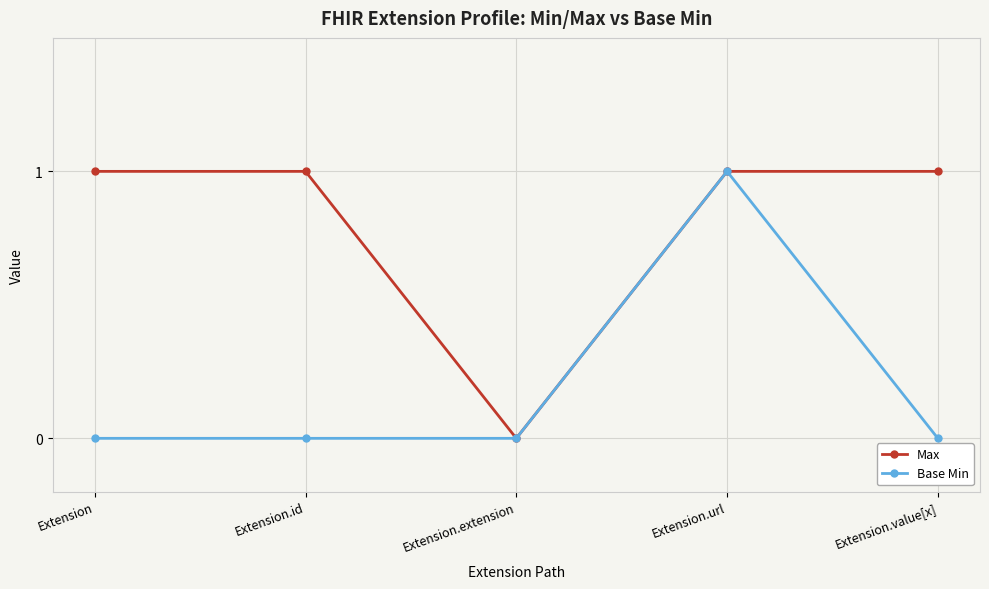

Is the value of Max at Extension.value[x] greater than the value of Base Min at Extension.extension?

Yes